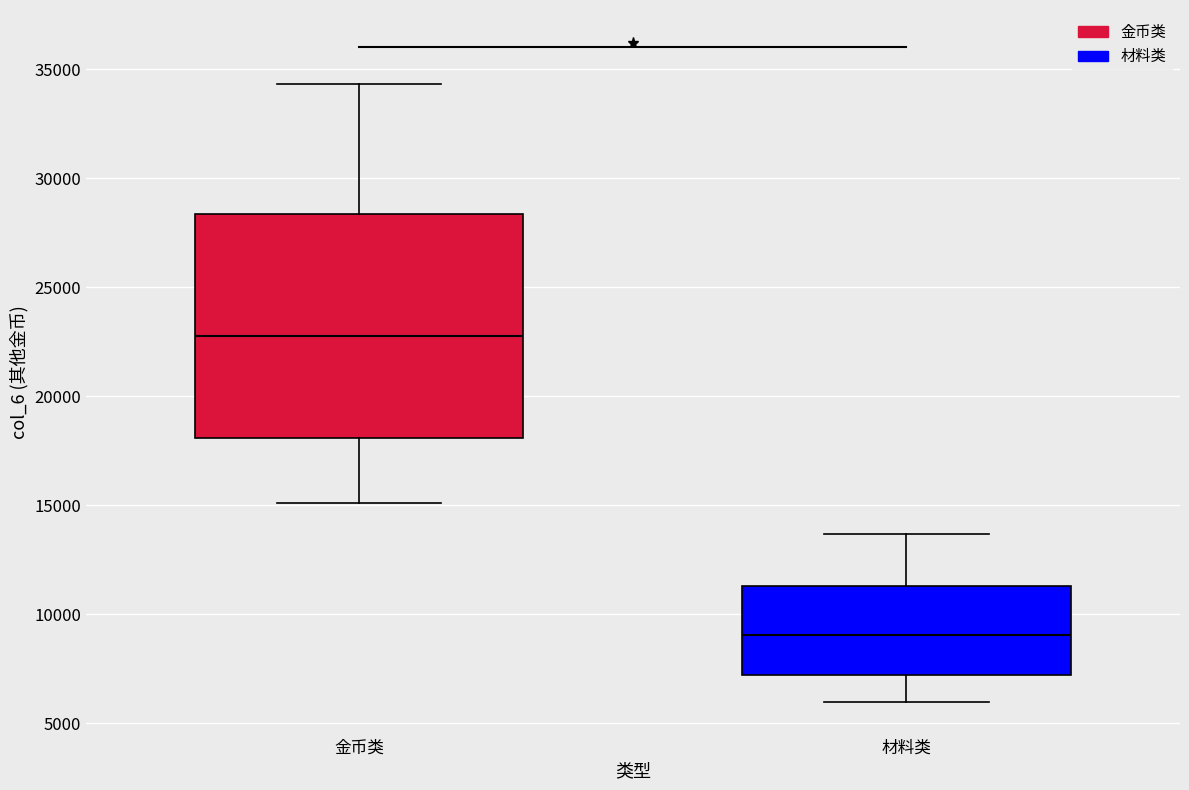

Reading left to right, read every box against the y-axis: the position of its median line, the range the box covers, and the ends of its whiskers. The values are not printed on the chart, so give them approximately, as read against the axis.

金币类: median 23000, box 18000 to 28500, whiskers 15000 to 34500
材料类: median 9000, box 7000 to 11500, whiskers 6000 to 13500